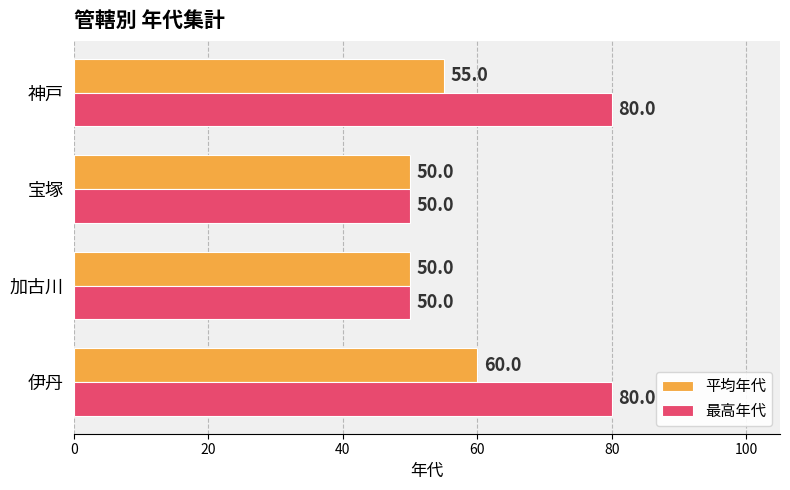

Is the value of 最高年代 at 神戸 greater than the value of 平均年代 at 宝塚?

Yes